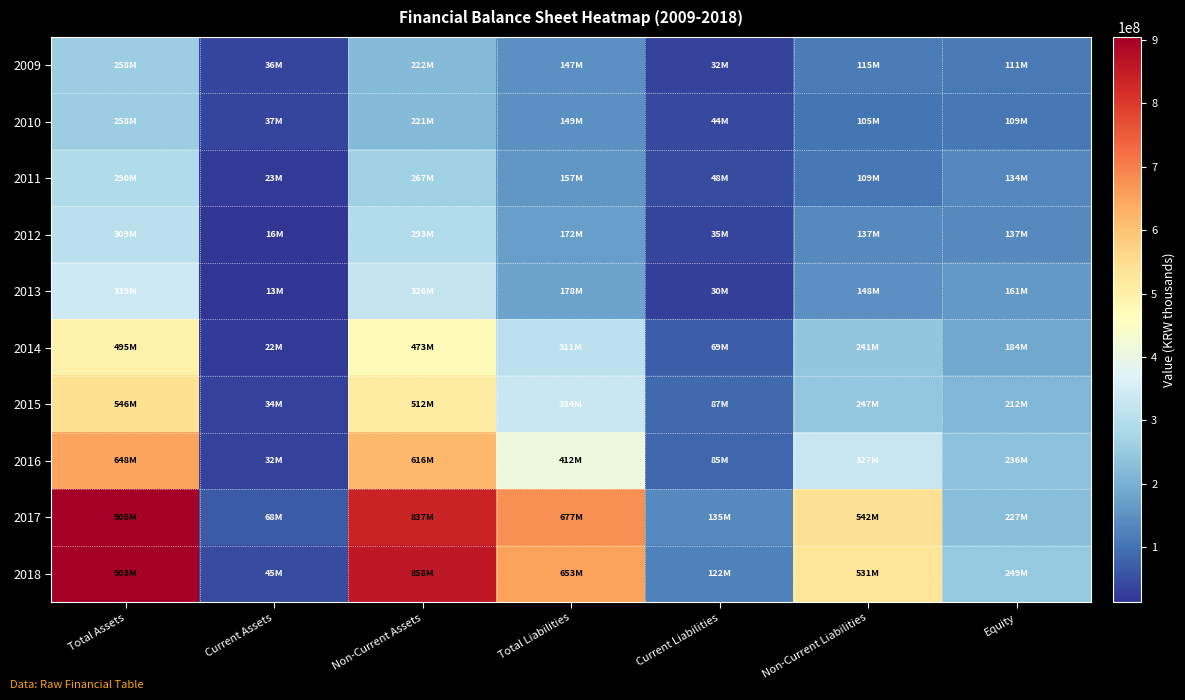

Reading right to left, extract all data points from this chart.

2009: Equity=111197717	Non-Current Liabilities=114633495	Current Liabilities=32030231	Total Liabilities=146663727	Non-Current Assets=222041933	Current Assets=35819510	Total Assets=257861444
2010: Equity=109315595	Non-Current Liabilities=104981976	Current Liabilities=43826753	Total Liabilities=148808729	Non-Current Assets=221103191	Current Assets=37021132	Total Assets=258124323
2011: Equity=133663450	Non-Current Liabilities=108644679	Current Liabilities=47903137	Total Liabilities=156547816	Non-Current Assets=267335024	Current Assets=22876242	Total Assets=290211266
2012: Equity=137320751	Non-Current Liabilities=137163029	Current Liabilities=34628416	Total Liabilities=171791446	Non-Current Assets=292879885	Current Assets=16232311	Total Assets=309112196
2013: Equity=160754932	Non-Current Liabilities=147873559	Current Liabilities=30427683	Total Liabilities=178301241	Non-Current Assets=325562510	Current Assets=13493664	Total Assets=339056173
2014: Equity=184349598	Non-Current Liabilities=241226603	Current Liabilities=69360006	Total Liabilities=310586610	Non-Current Assets=472759437	Current Assets=22176771	Total Assets=494936208
2015: Equity=212129704	Non-Current Liabilities=246540617	Current Liabilities=87009583	Total Liabilities=333550200	Non-Current Assets=511703251	Current Assets=33976652	Total Assets=545679903
2016: Equity=236009707	Non-Current Liabilities=327323888	Current Liabilities=84654590	Total Liabilities=411978477	Non-Current Assets=616153947	Current Assets=31834237	Total Assets=647988184
2017: Equity=227384051	Non-Current Liabilities=542002184	Current Liabilities=135376768	Total Liabilities=677378952	Non-Current Assets=836823595	Current Assets=67939408	Total Assets=904763003
2018: Equity=249394910	Non-Current Liabilities=531397411	Current Liabilities=121840309	Total Liabilities=653237720	Non-Current Assets=857660283	Current Assets=44972348	Total Assets=902632631